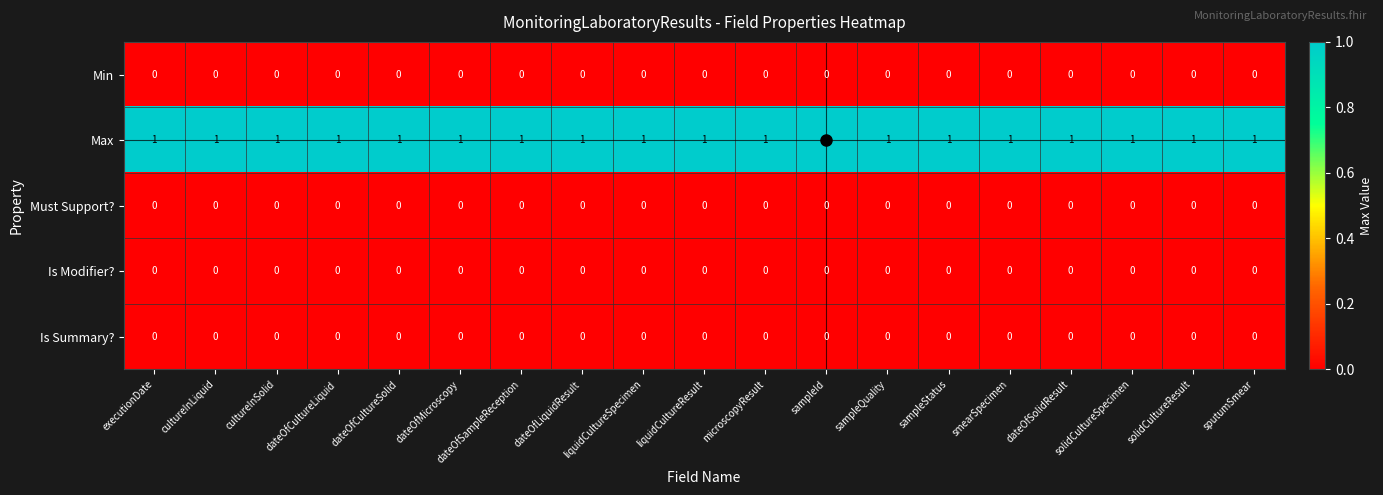

The Min series shows 0 at dateOfMicroscopy. True or false?

True